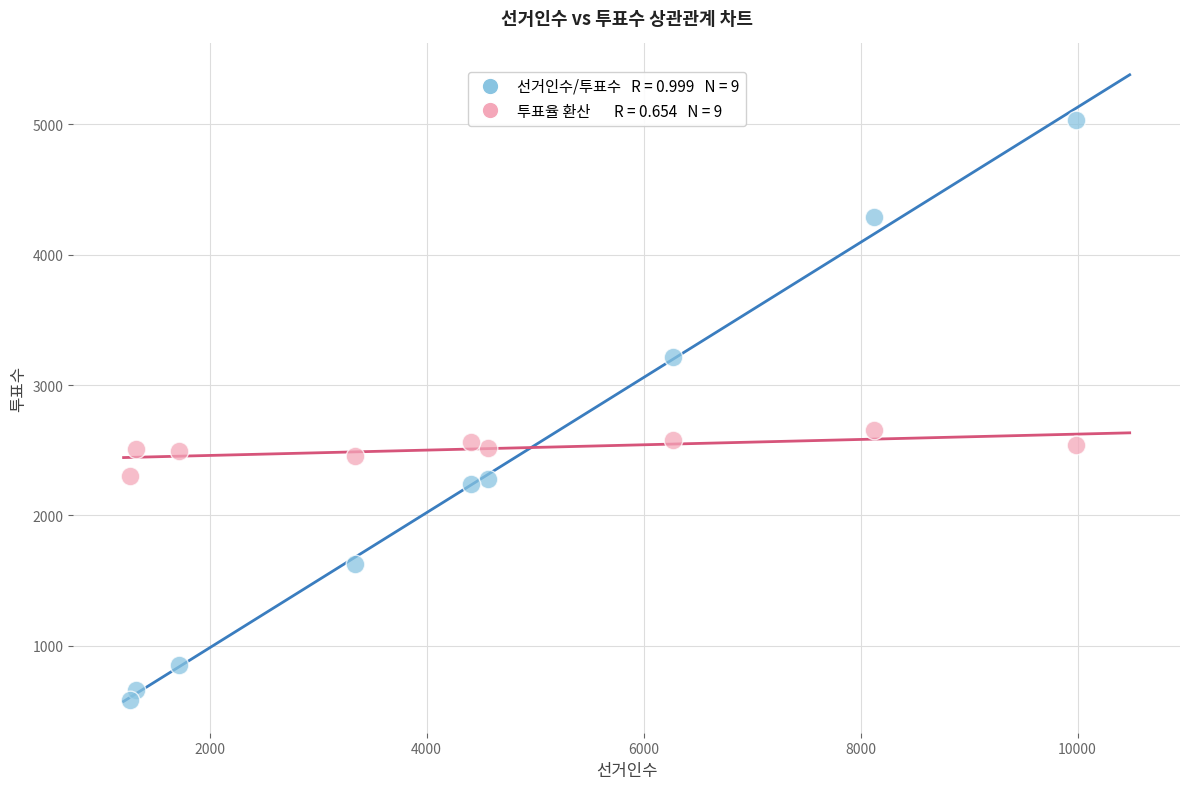

Across all data points, what is the range of Y values (max minus min)?

4449.0